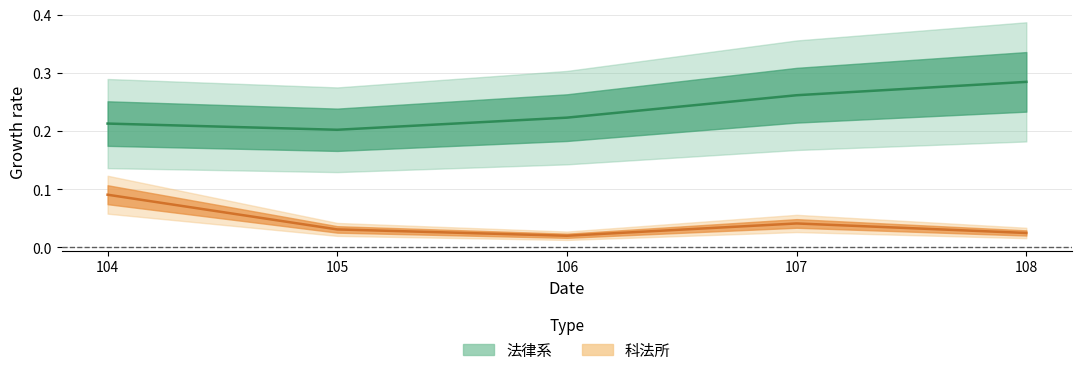

The value of 科法所 at 108 is 0.0. True or false?

False